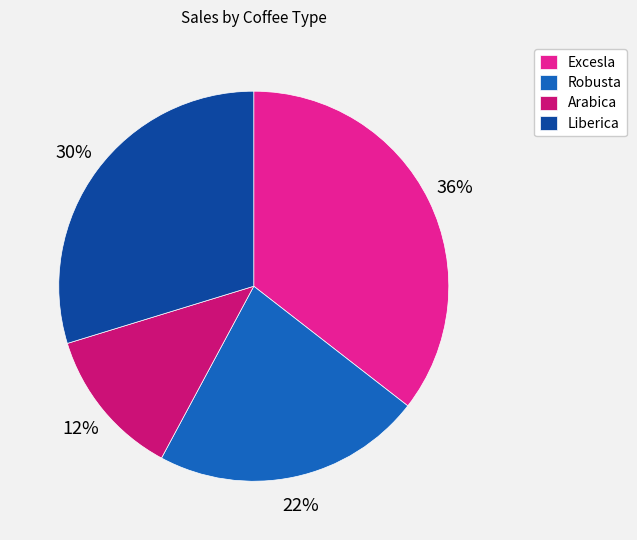

What is the largest slice in the pie chart?

Excesla